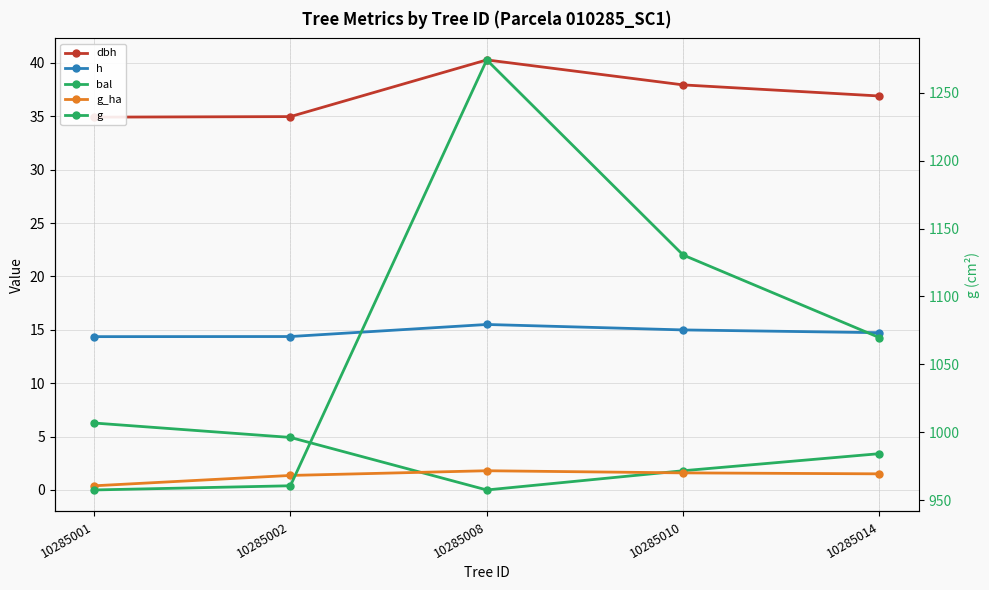

What is the difference between the g values at 10285014 and 10285010?

60.9